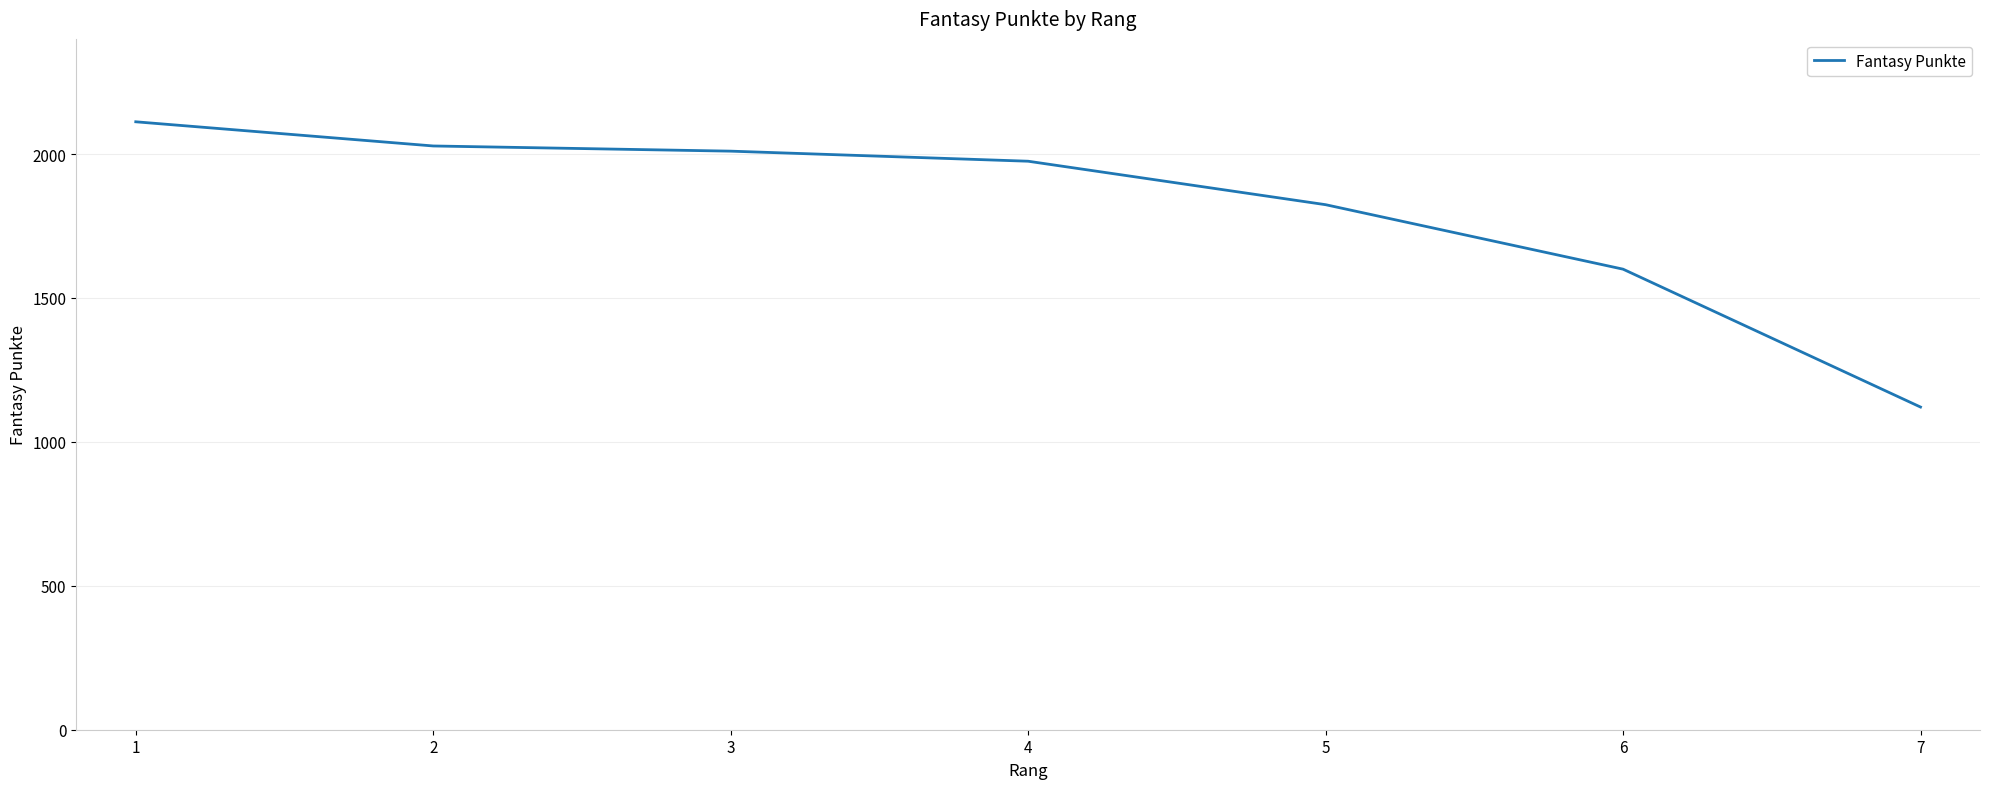

What is the difference between the maximum and minimum values?

991